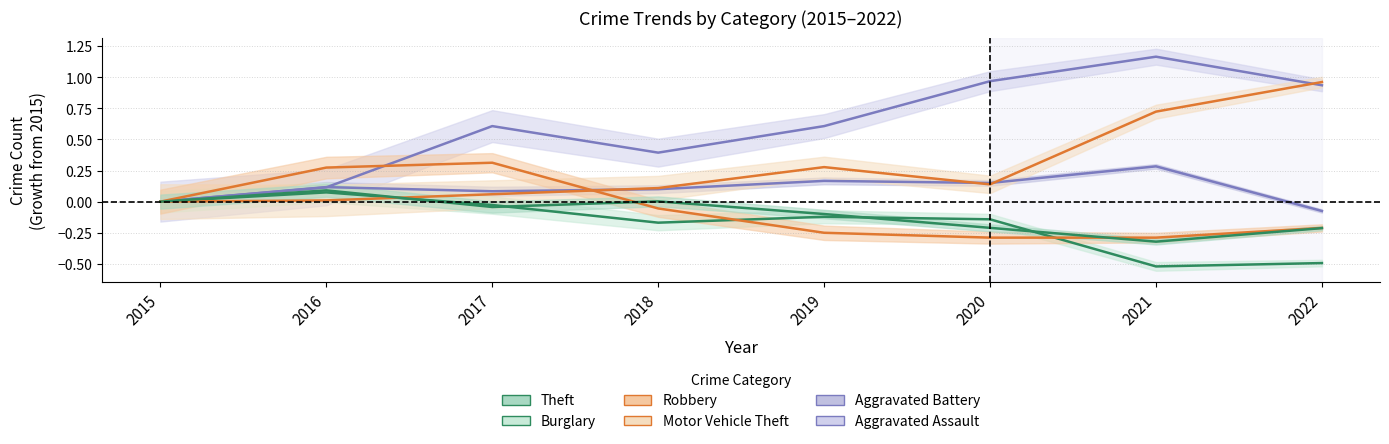

At which label does Burglary first exceed 0?

2016